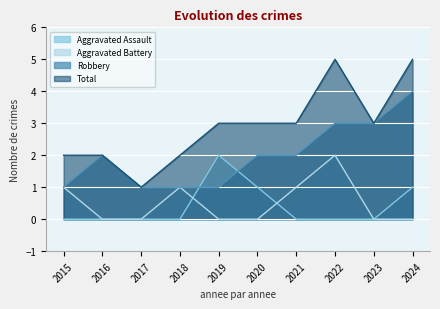

Reading left to right, what are all the values shown in this chart?

Aggravated Assault: 0	0	0	0	2	1	0	0	0	1
Aggravated Battery: 1	0	0	1	0	0	1	2	0	0
Robbery: 1	2	1	1	1	2	2	3	3	4
Total: 2	2	1	2	3	3	3	5	3	5